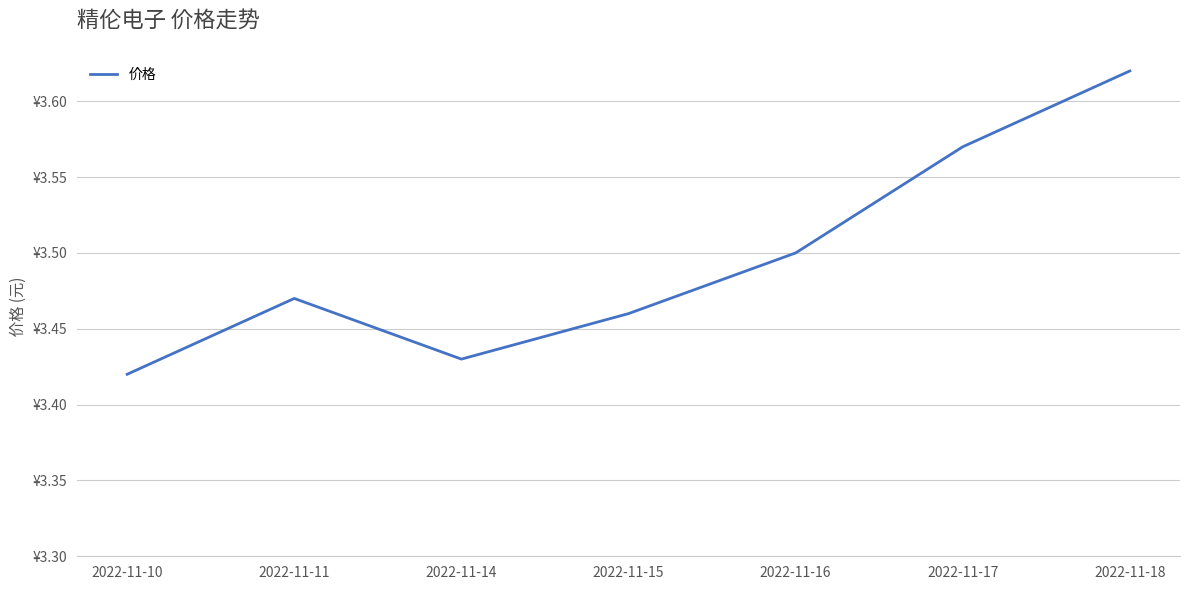

What is the value of the 3rd point from the left?

3.4